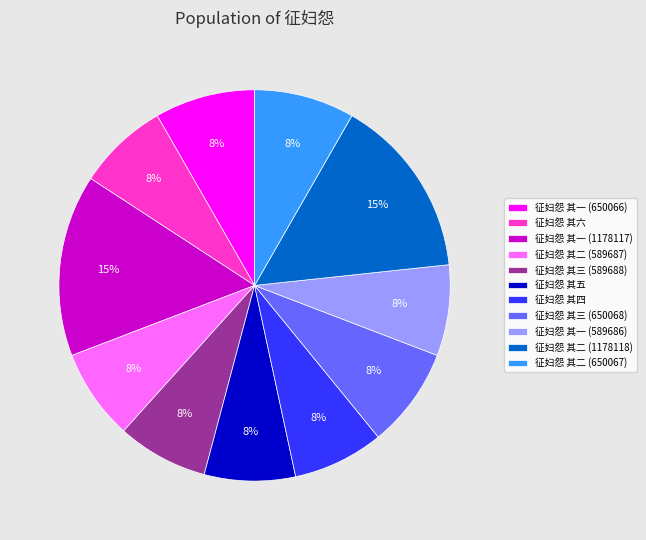

Do 征妇怨 其一 (650066) and 征妇怨 其一 (589686) together represent more than half of the pie?

No